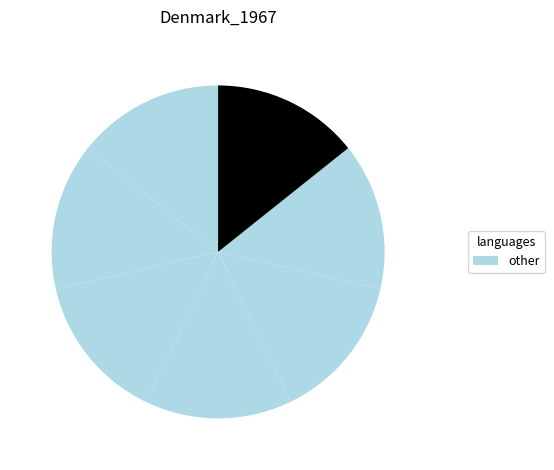

Does any single category account for the majority?

No